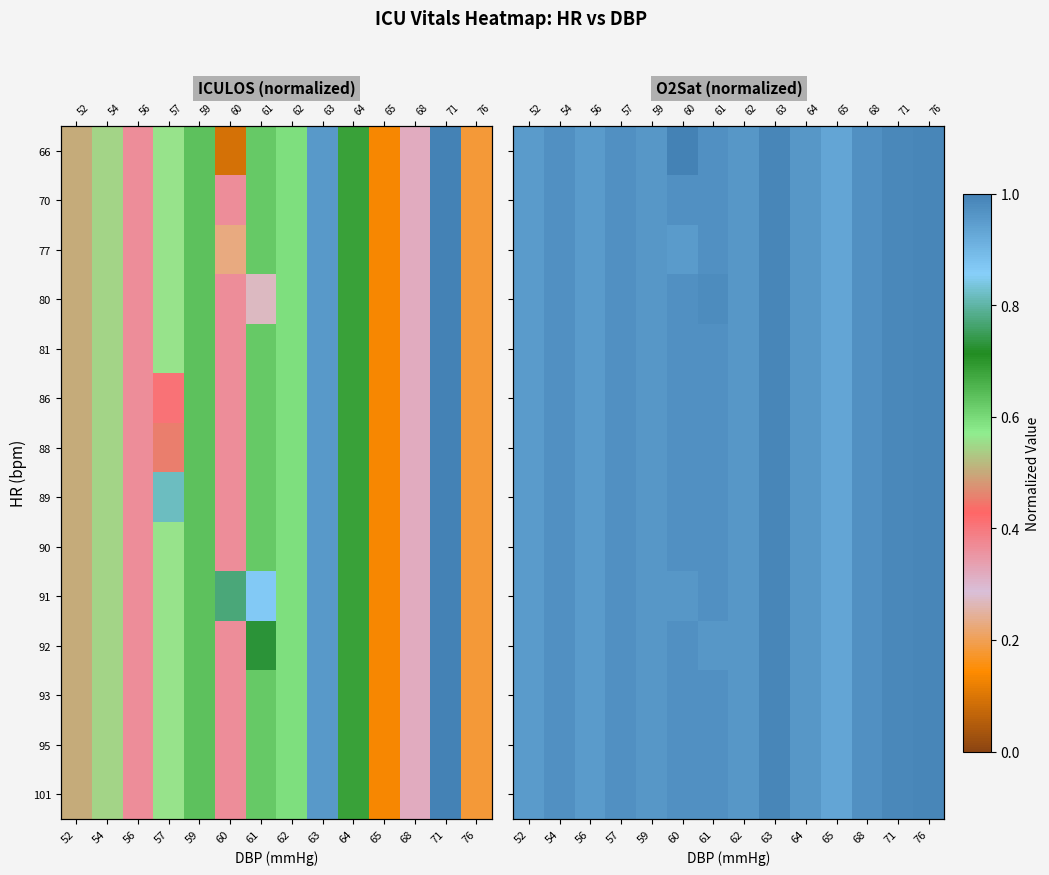

At which label is 90 closest to 0?

65